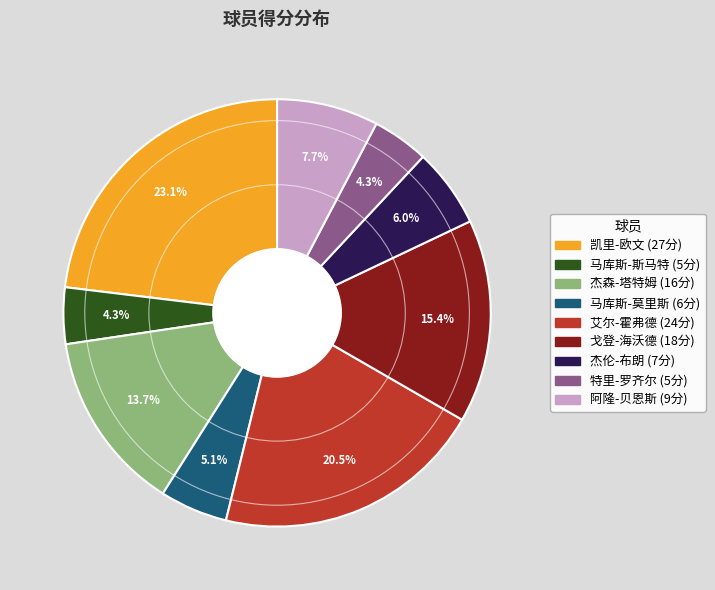

Does 杰伦-布朗 represent more than half of the total?

No